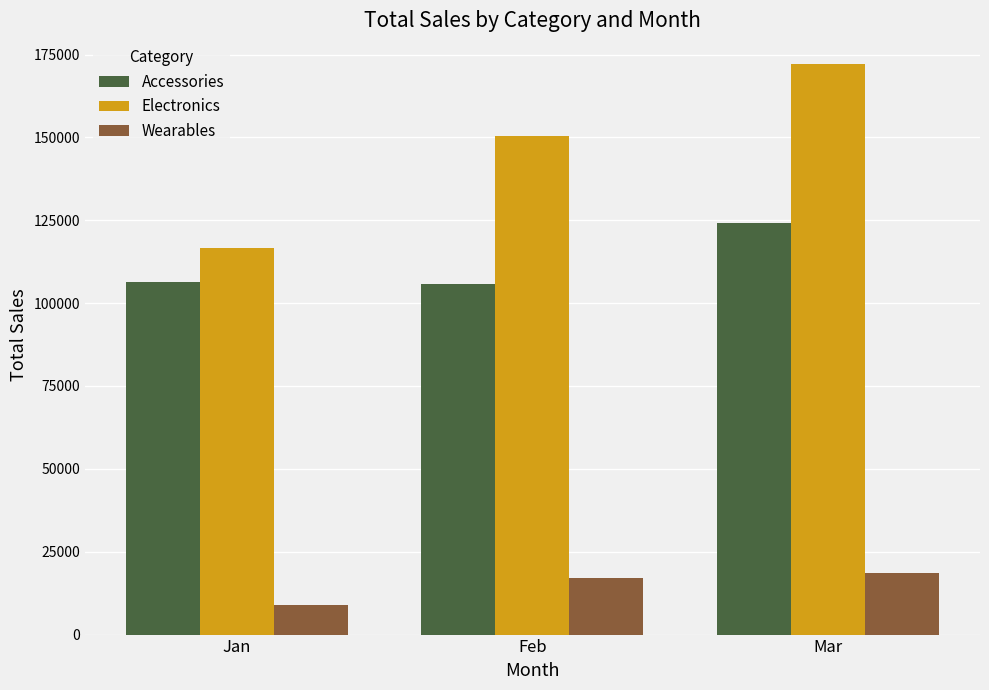

How many bars are there in total?

9